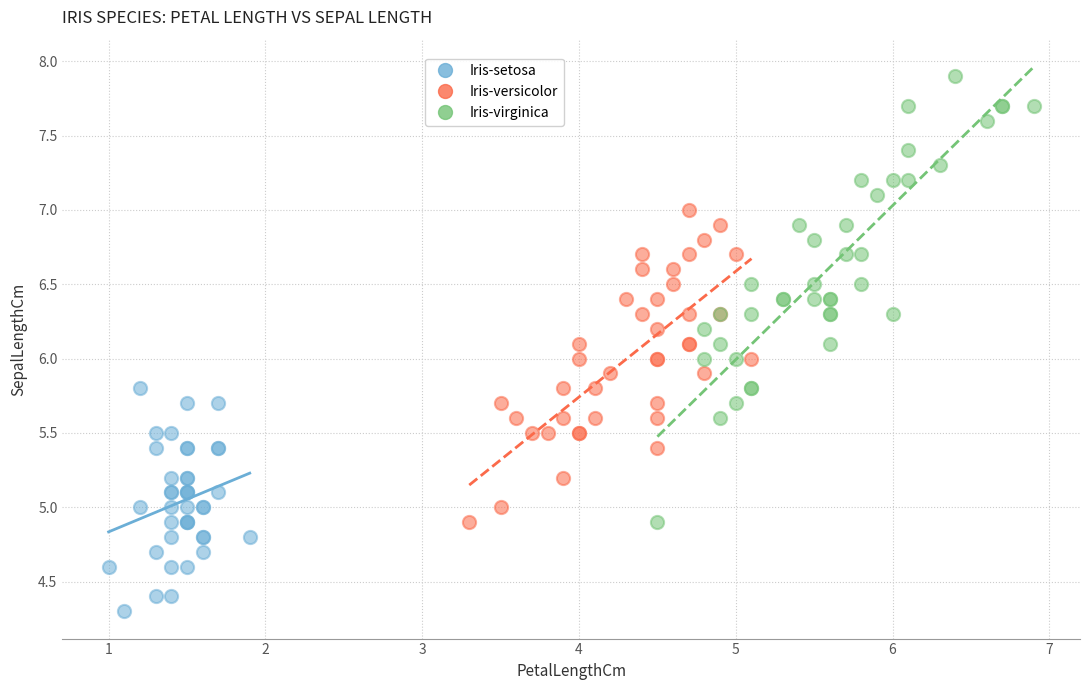

Which series reaches the minimum Y coordinate?

Iris-setosa